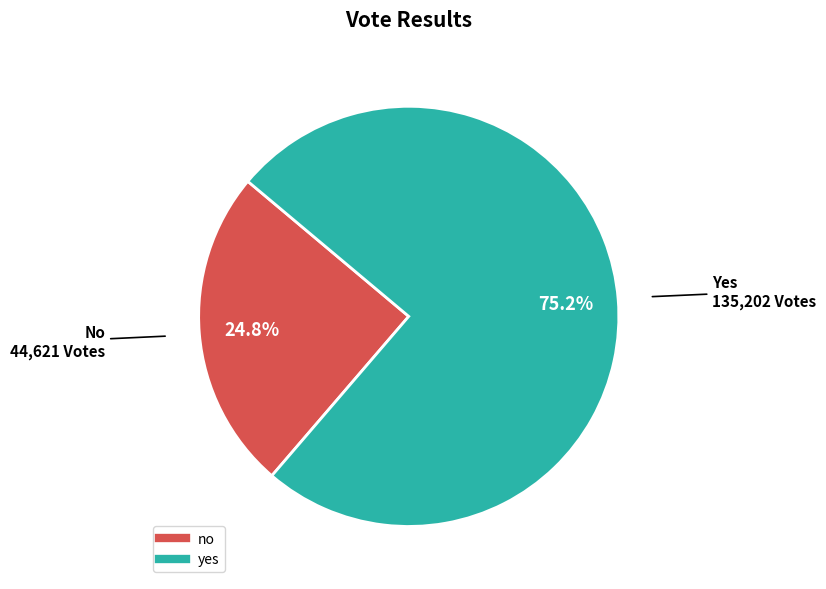

Does yes represent more than half of the total?

Yes